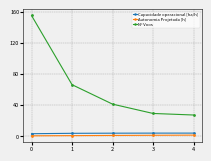

What is the difference between the maximum and minimum values in the N° Voos series?

128.0